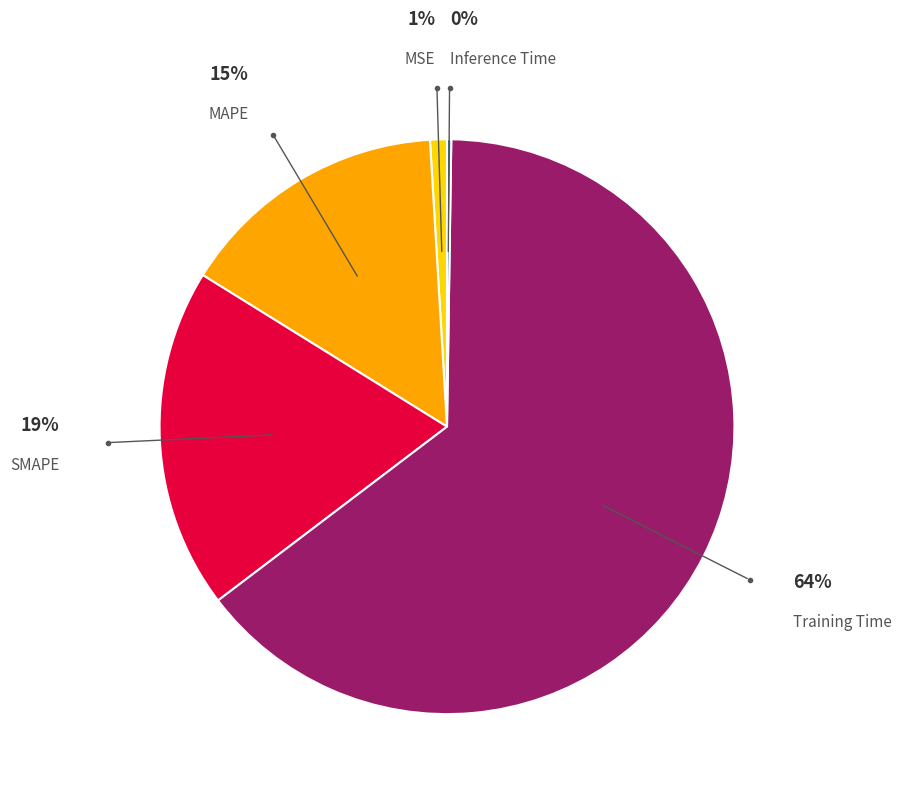

Is there any slice that represents more than half of the pie?

Yes